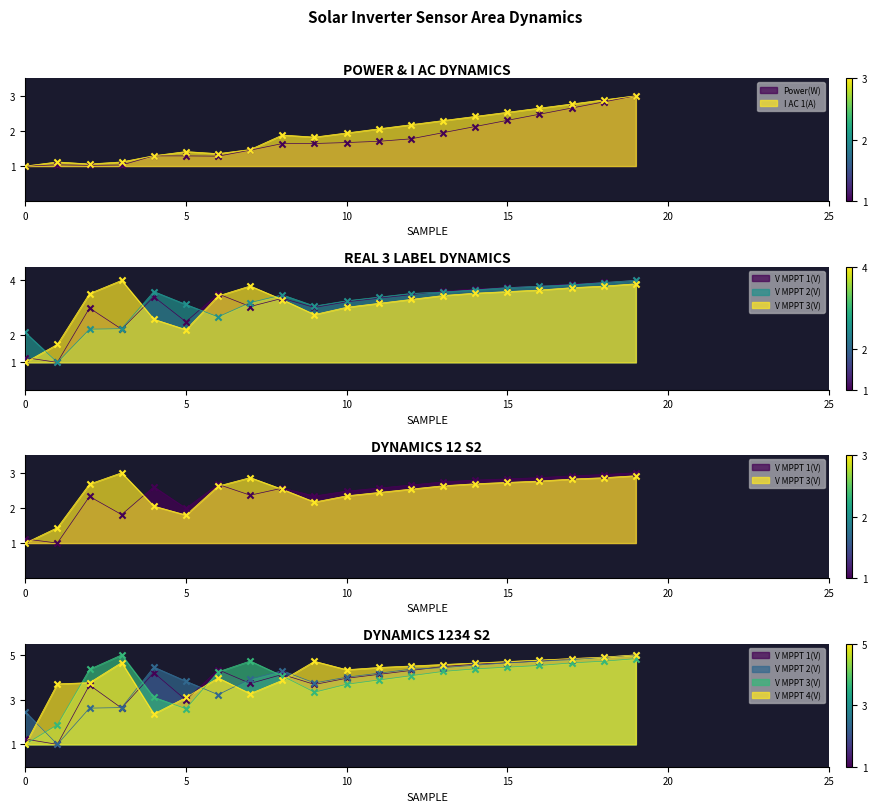

What are all the series names shown in the legend?

Power(W), V MPPT 1(V), V MPPT 2(V), V MPPT 3(V), V MPPT 4(V), I AC 1(A)